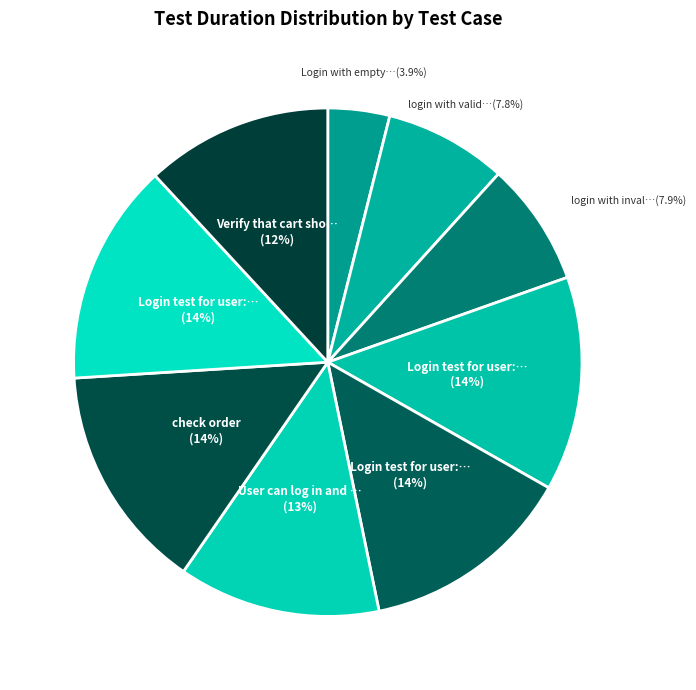

How many slices are in this pie chart?

9